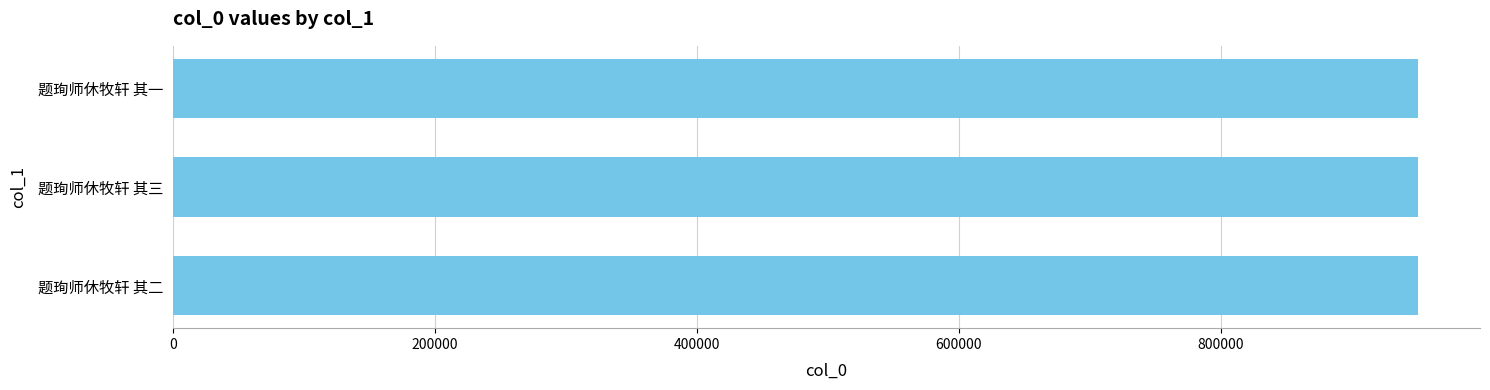

The chart shows a value of 950475 at 题珣师休牧轩 其二. True or false?

True